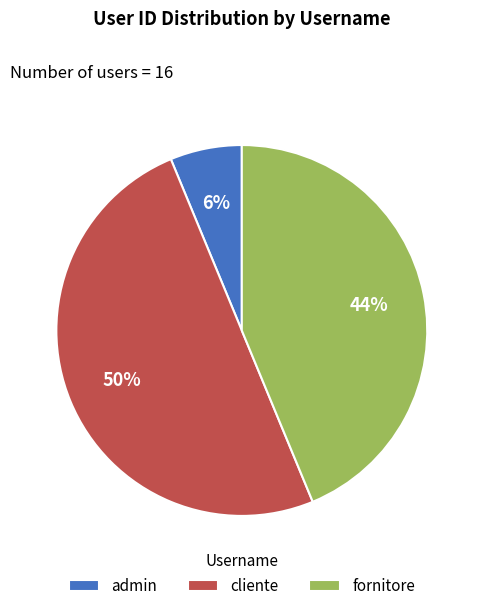

Is it true that fornitore is 44% of the pie?

True